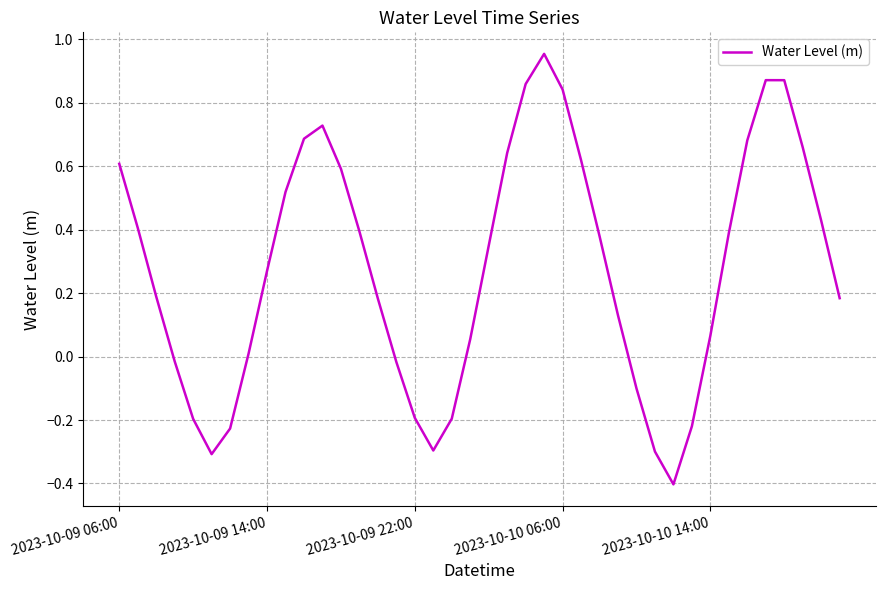

Does the chart have visible grid lines?

Yes